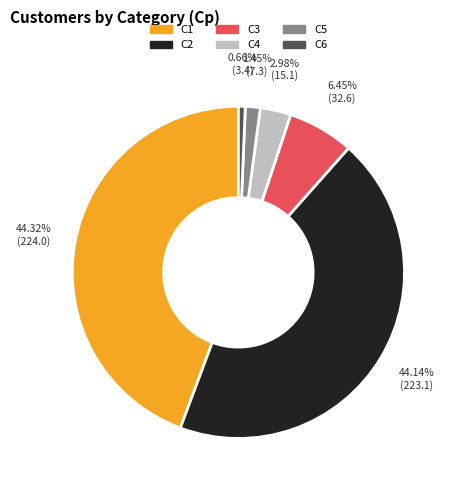

What is the smallest slice in the pie chart?

C6